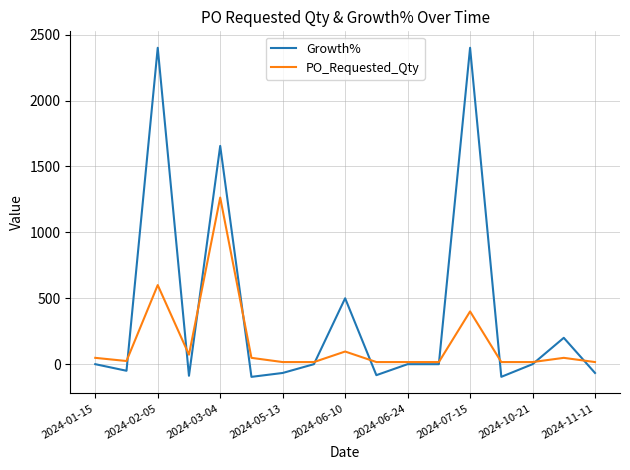

Which series has the largest total across all categories?

Growth%